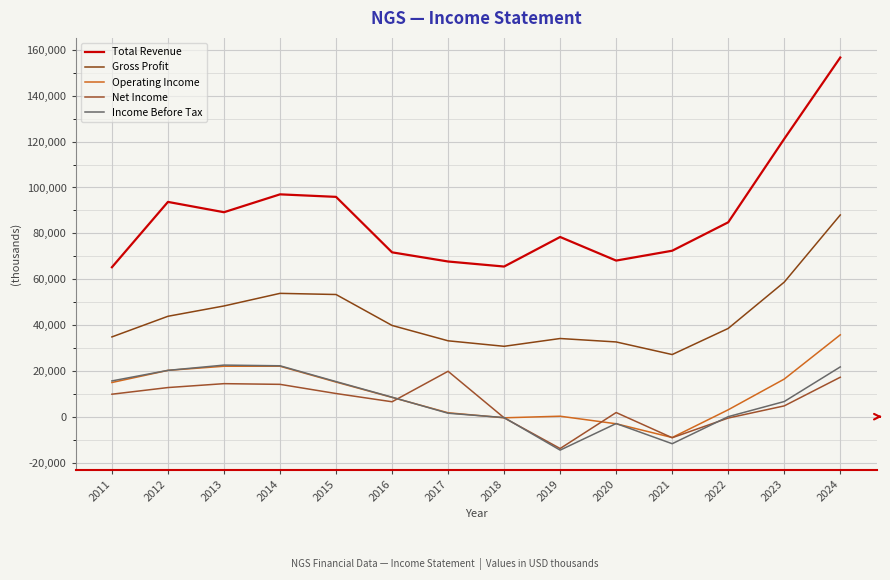

What value does the Income Before Tax series have at 2018, to the nearest 100?

-400